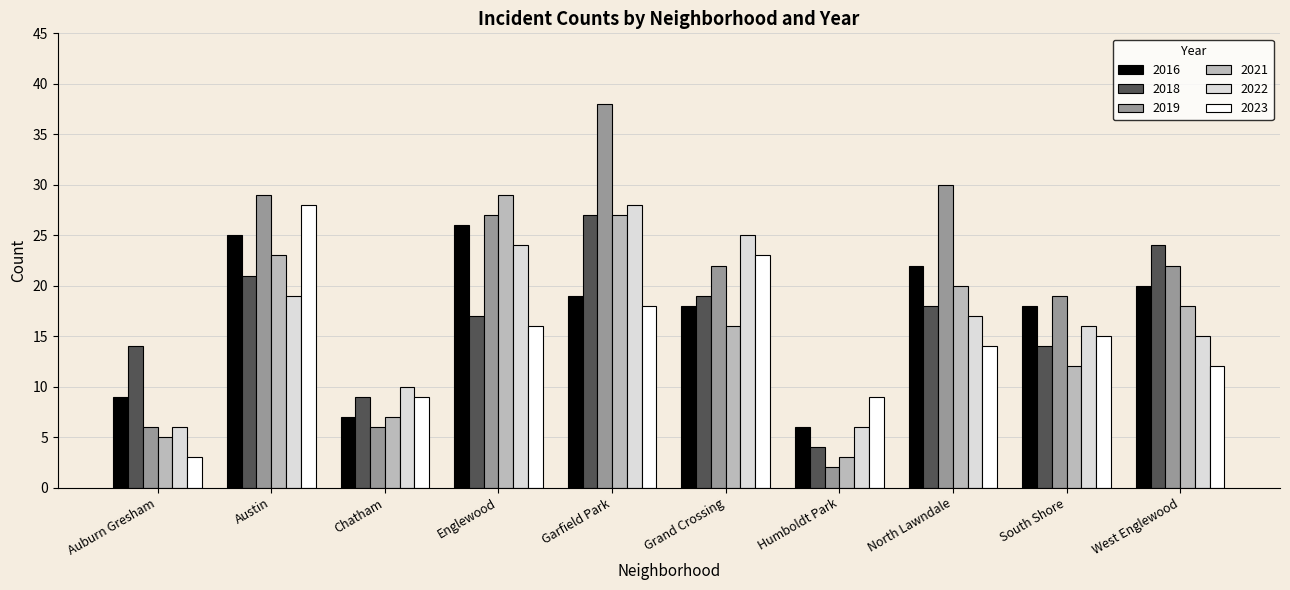

Which series has the widest spread of values?

2019